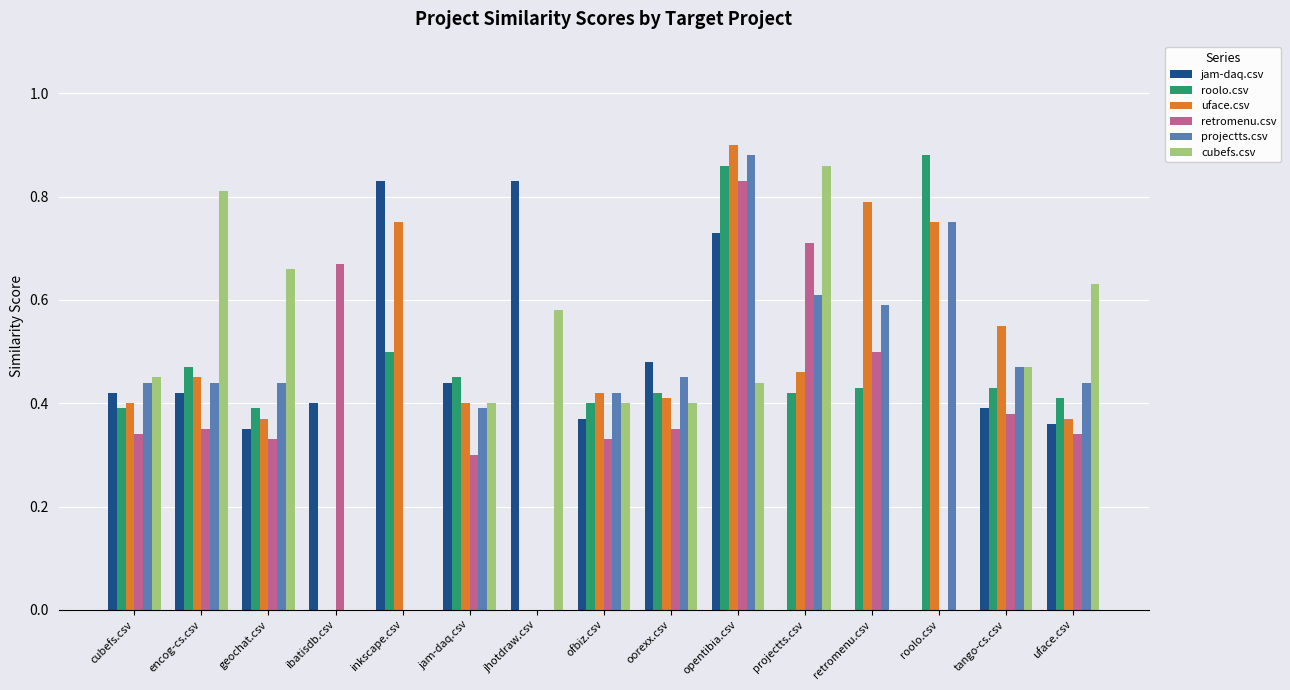

What is the sum of all jam-daq.csv values?

6.0